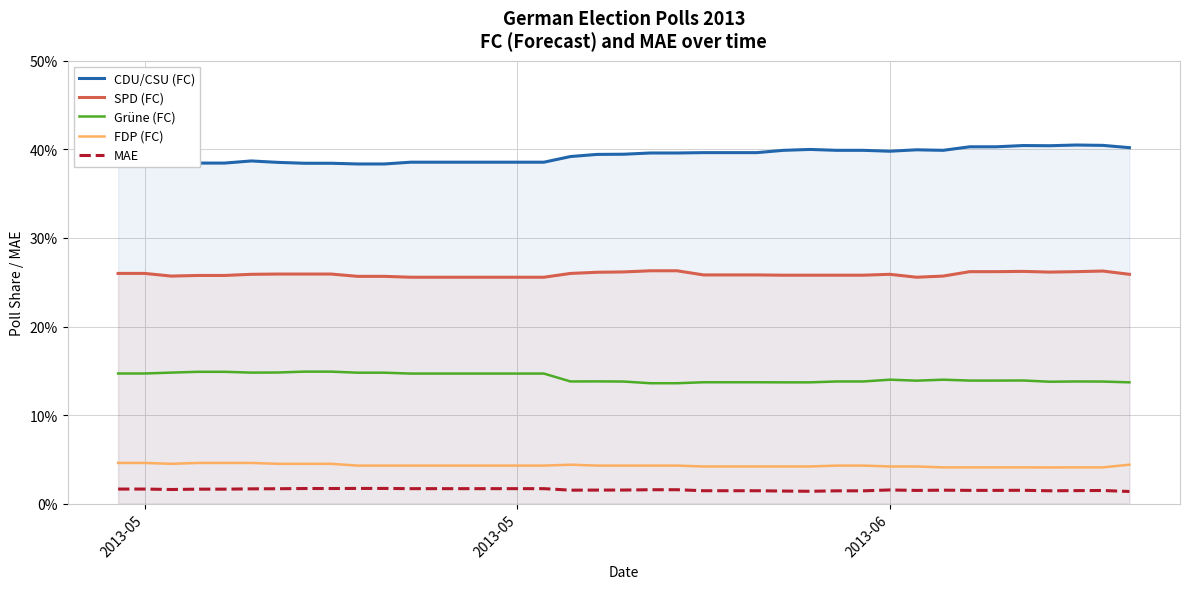

True or false: CDU/CSU (FC) has more than 1 points higher than both neighbors.

True